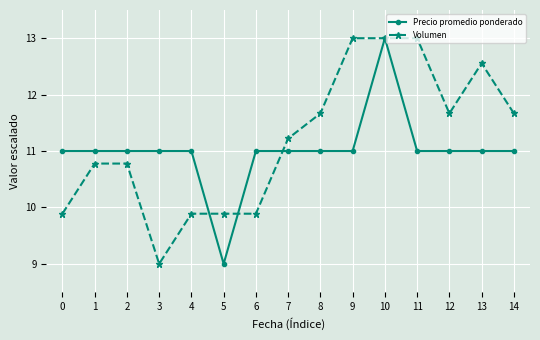

The Precio promedio ponderado series shows 15.3 at 11. True or false?

False